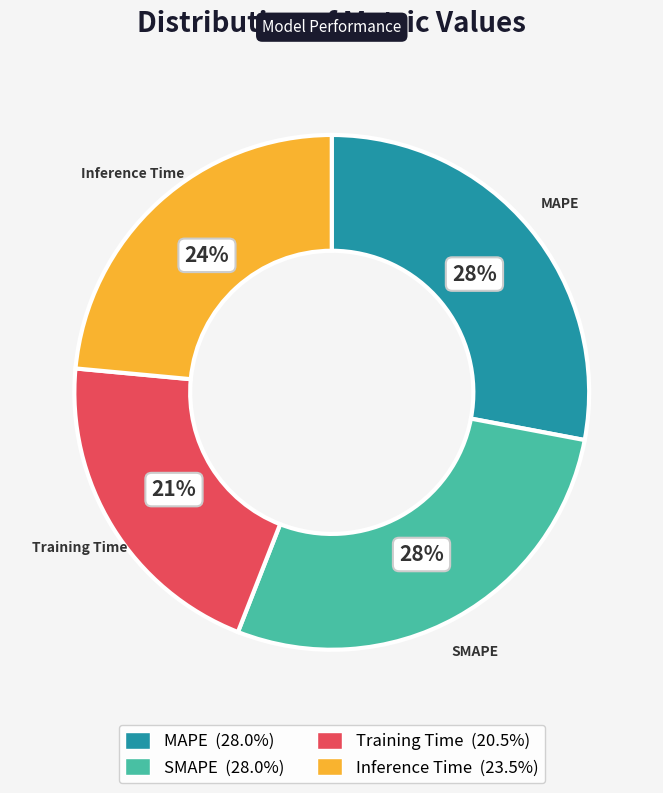

To the nearest percent, what is the difference between the MAPE and Inference Time slice percentages?

4%